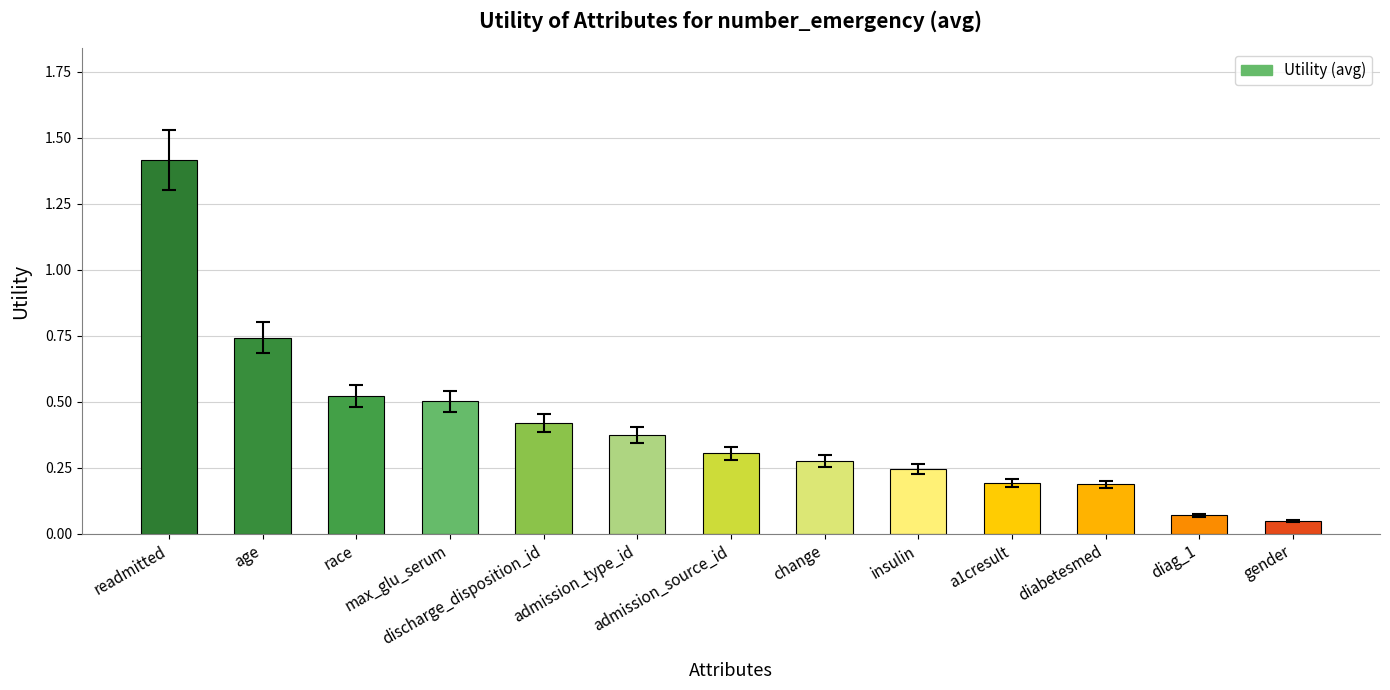

What is the maximum value shown in the chart?

1.4